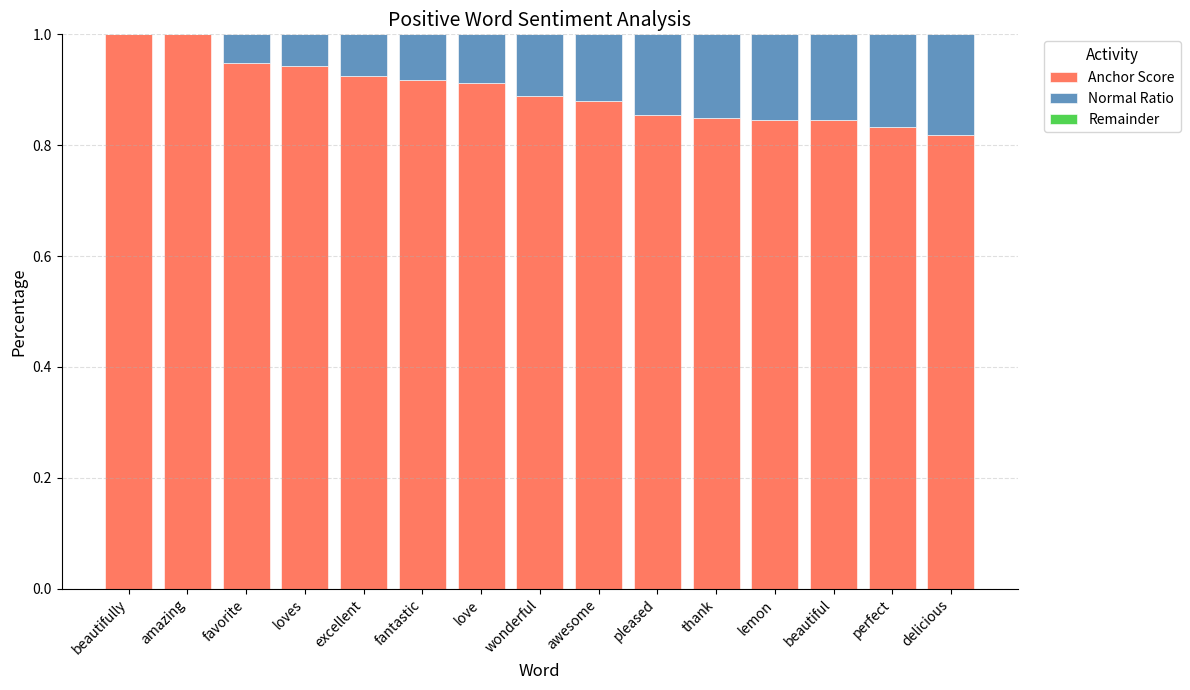

The Anchor Score series shows 1.4 at beautiful. True or false?

False